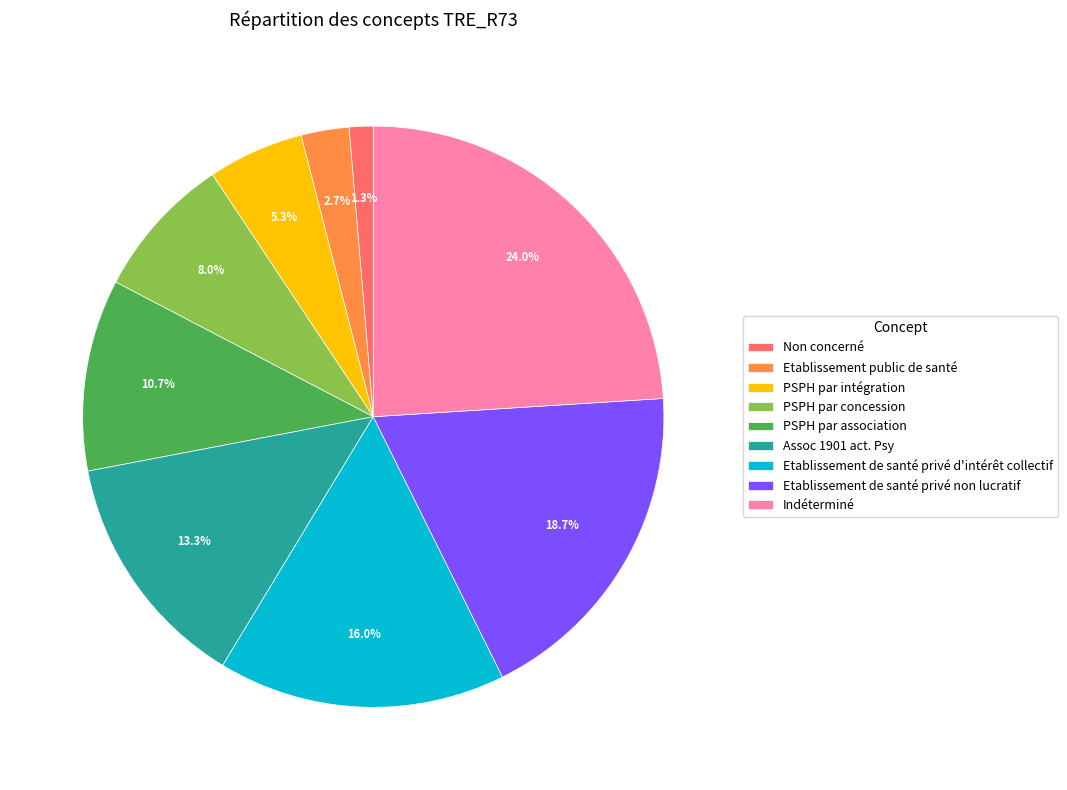

What portion of the pie excludes PSPH par intégration?

94.7%